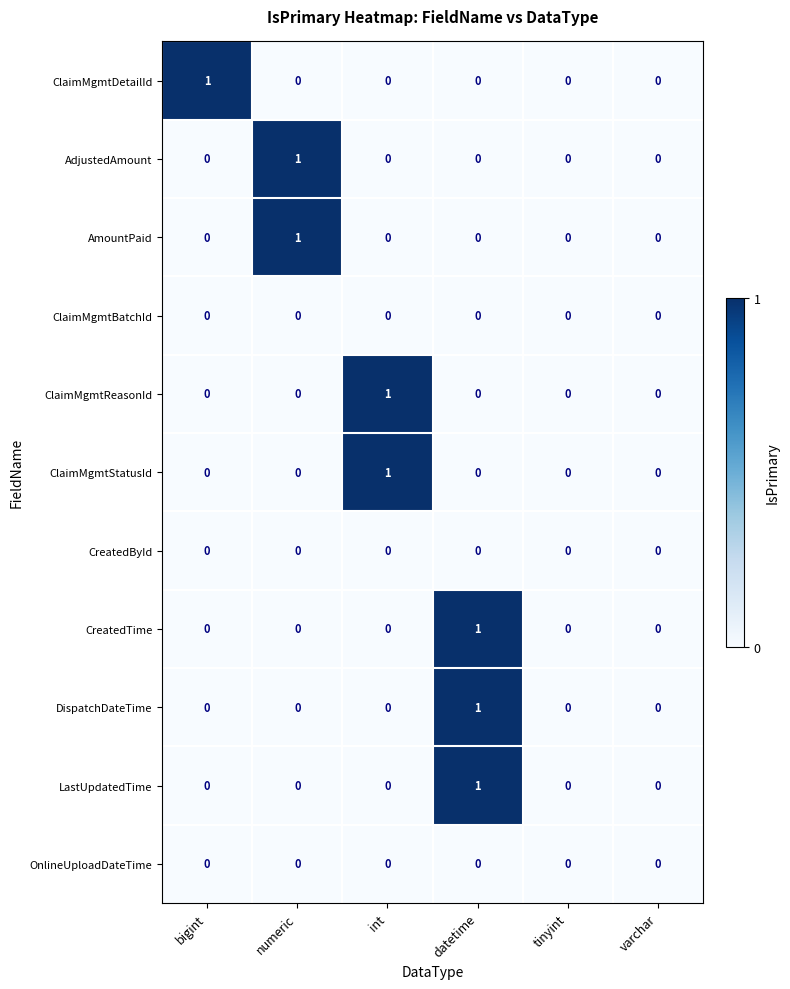

How many CreatedTime values are between 0 and 1?

6